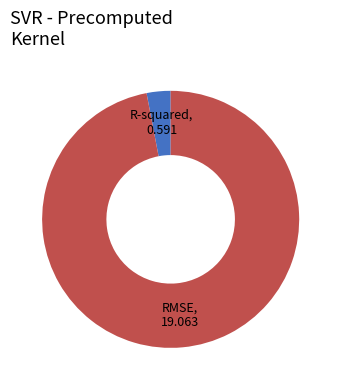

Rank the categories by value from lowest to highest.

R-squared, RMSE